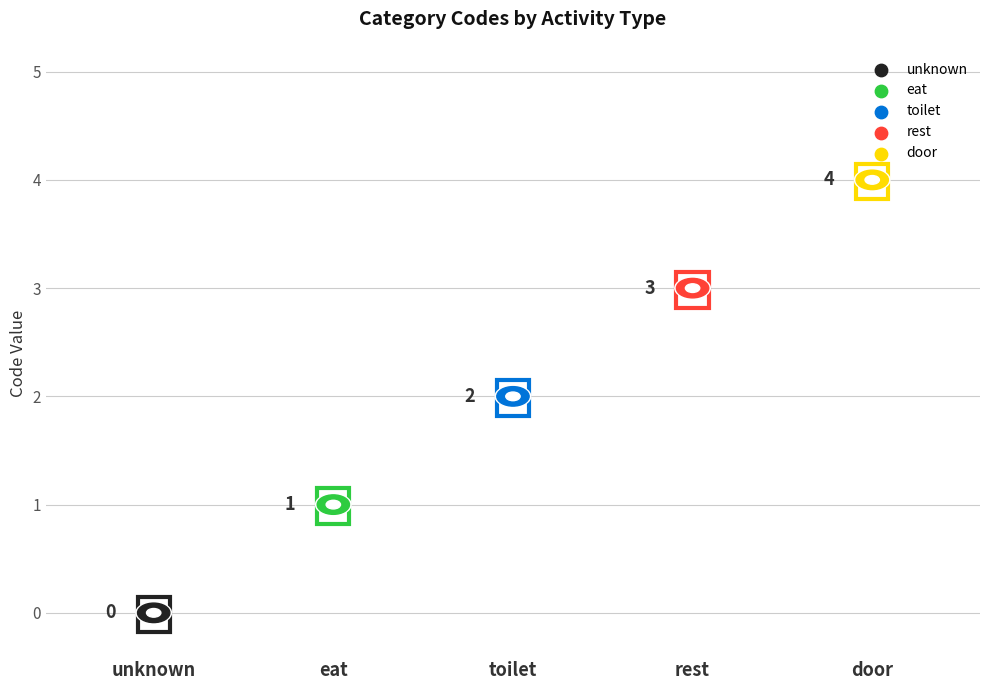

Which has a higher value, rest or toilet?

rest